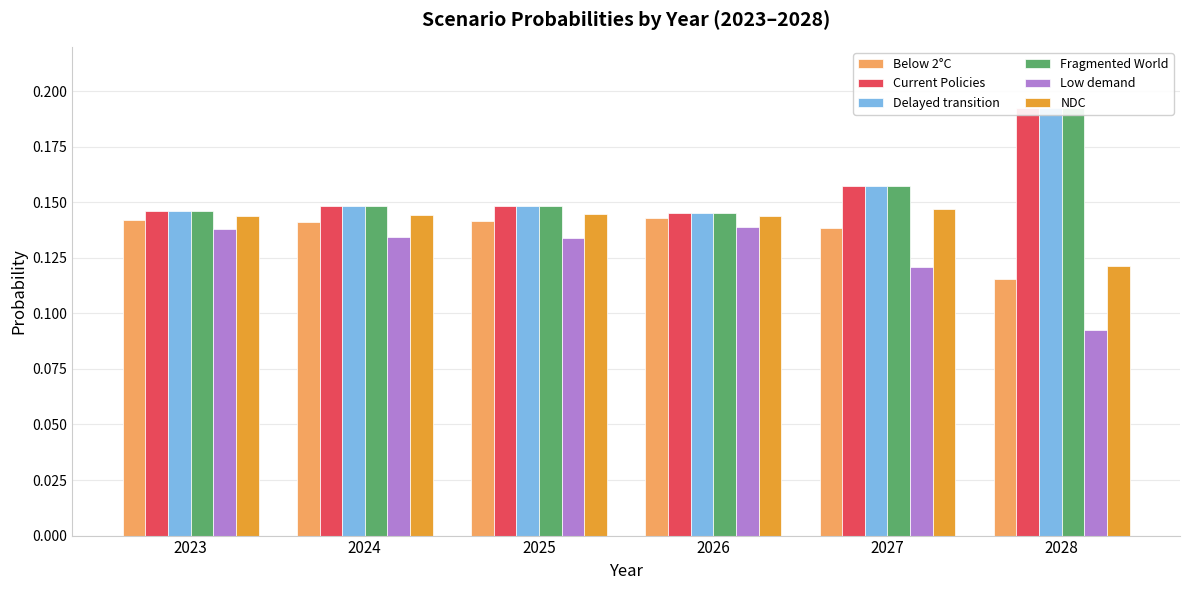

Rank the categories by Below 2°C value from lowest to highest.

2028, 2027, 2024, 2025, 2023, 2026